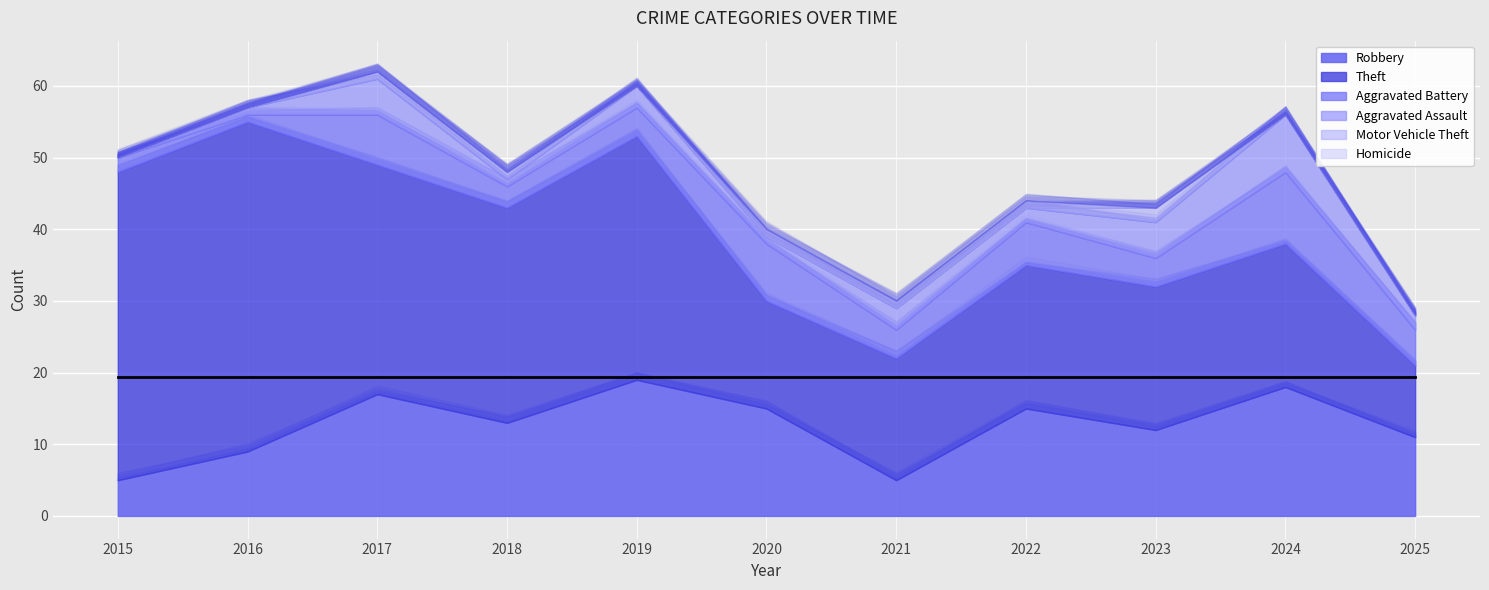

Is it true that Robbery equals 15 at 2020?

True